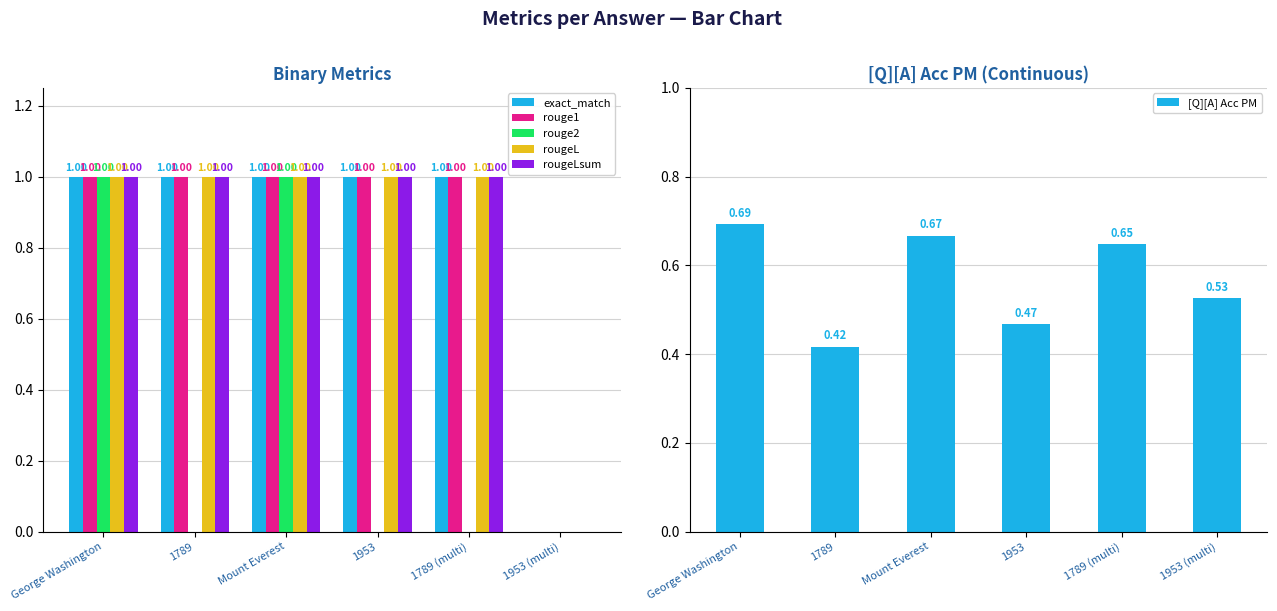

What position from the left is 1789?

2